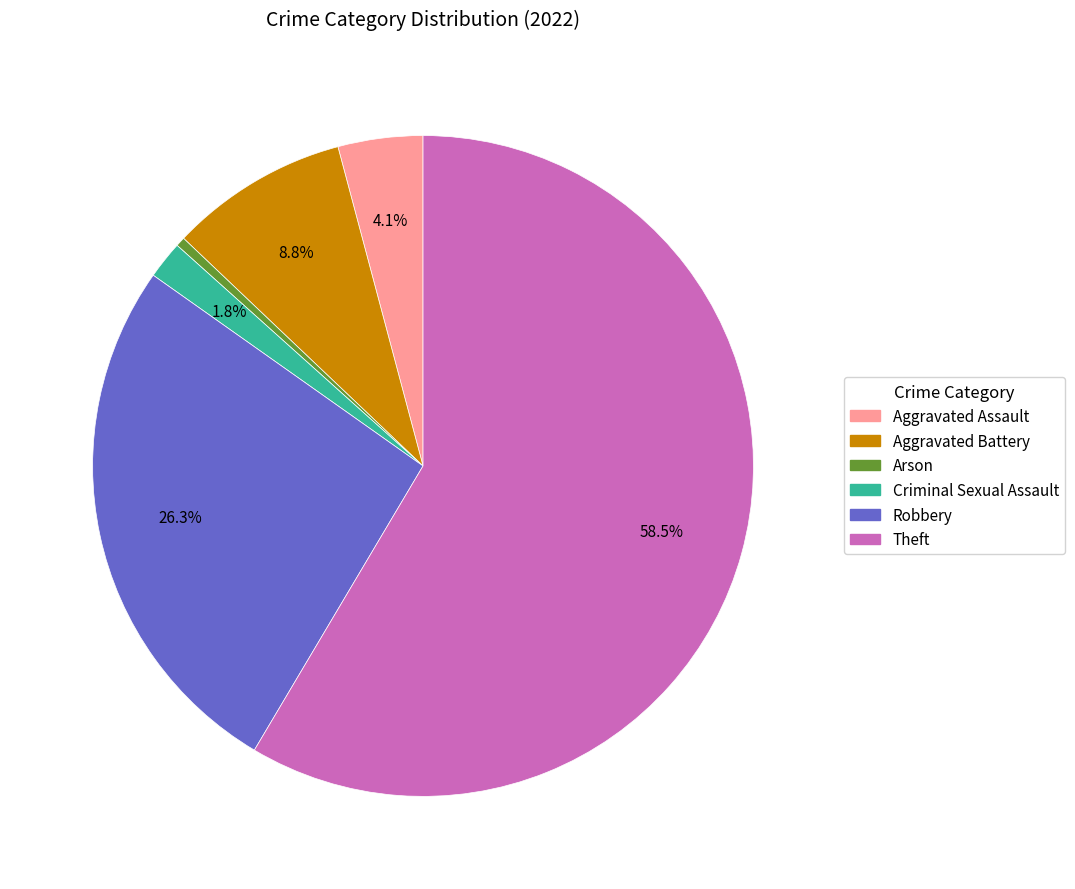

How many segments does this pie chart have?

6